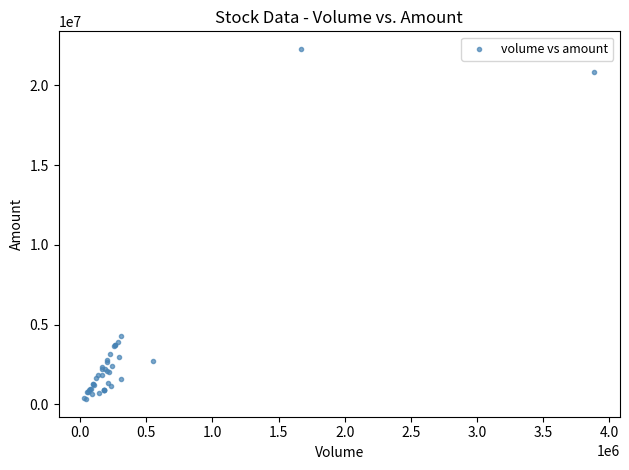

What Y value in the scatter plot is closest to 11306751?

4297253